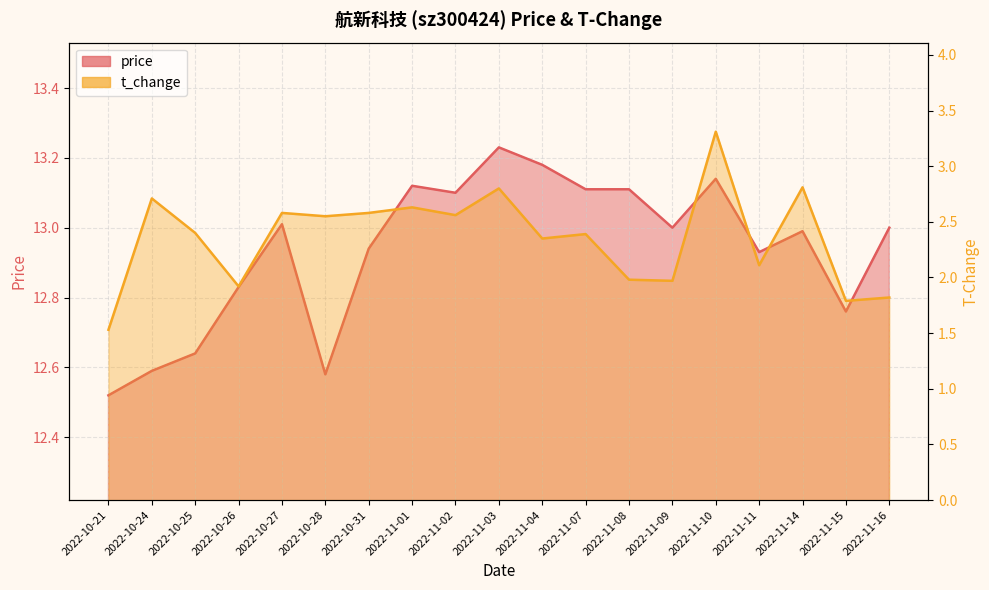

What is the sum of the t_change values at 2022-10-24 and 2022-11-04?

5.1